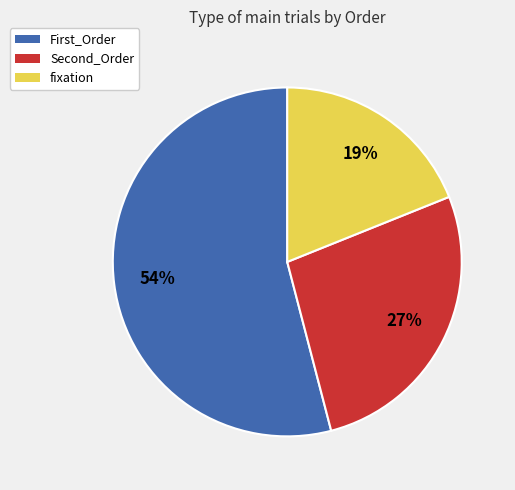

To the nearest percent, what is the difference between the largest and smallest slice percentages?

35%